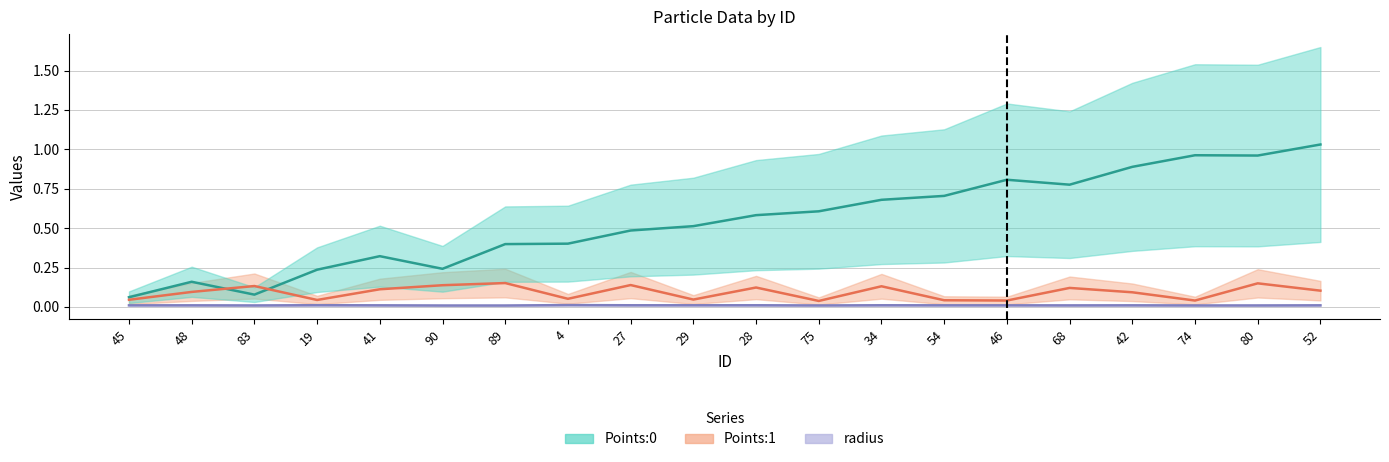

Does the chart have visible grid lines?

Yes